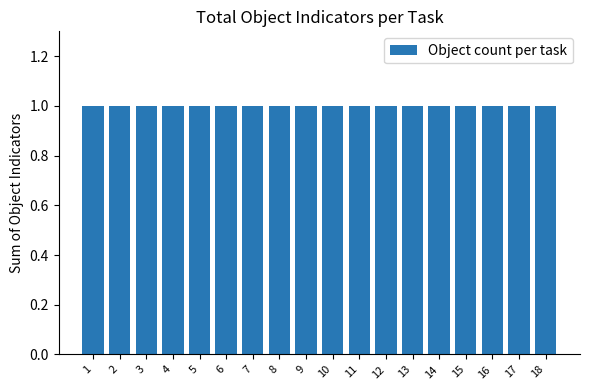

The chart shows a value of 1 at 7. True or false?

True